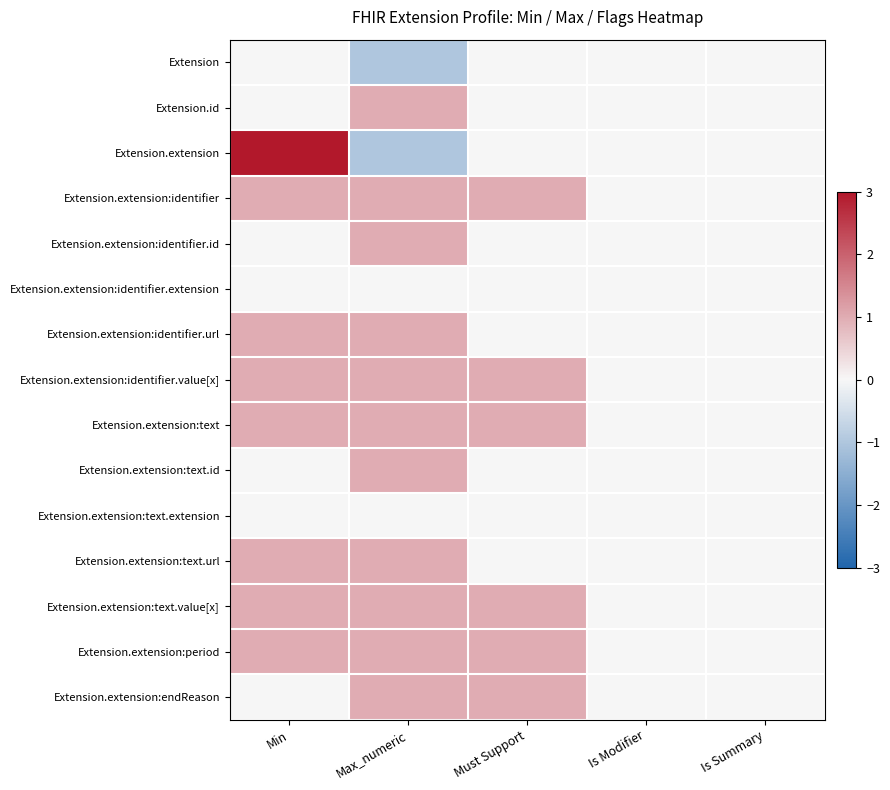

How many data points does each series have?

5